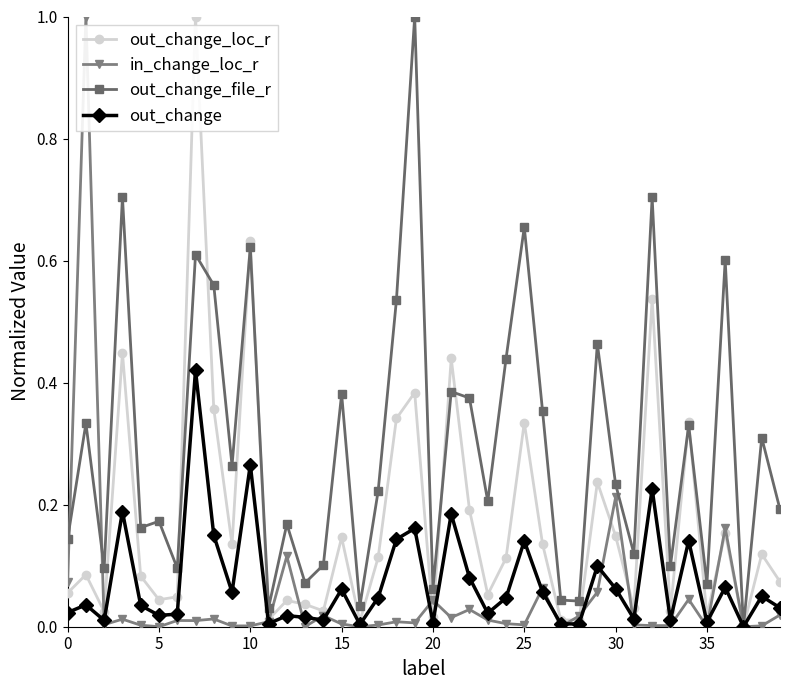

What is the maximum value shown in the chart?

1.0